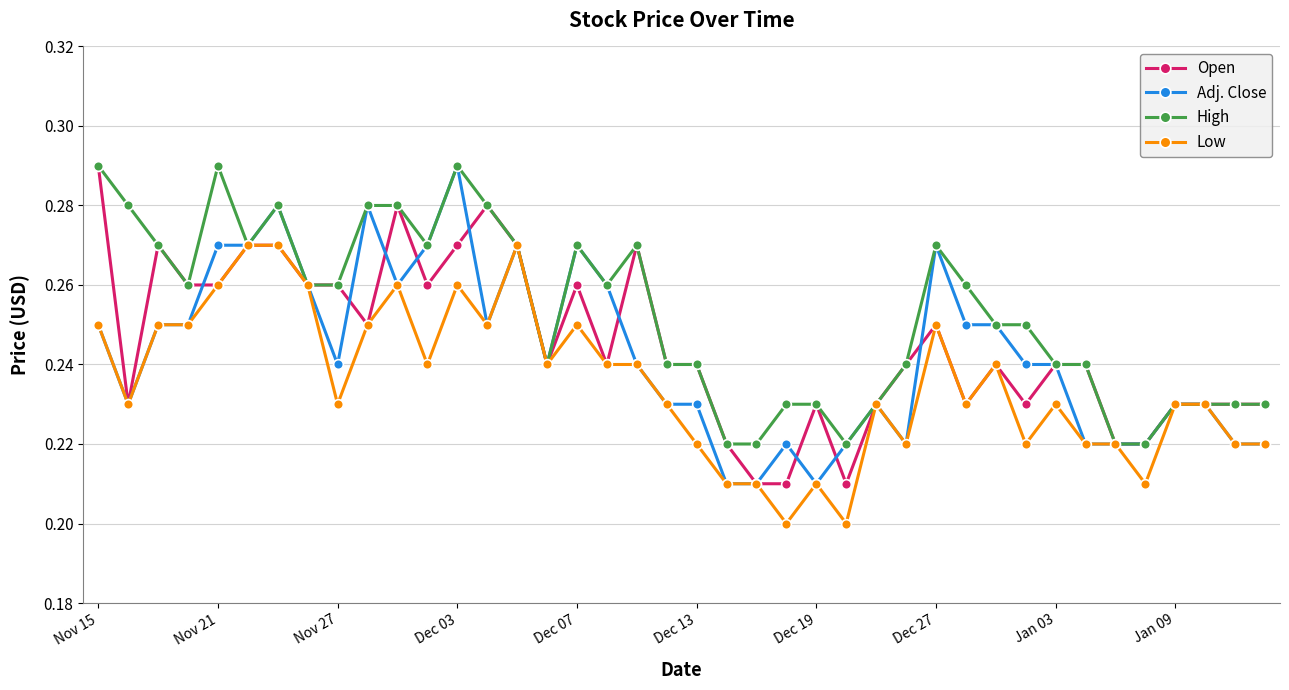

True or false: High has more than 2 interior local peaks.

True